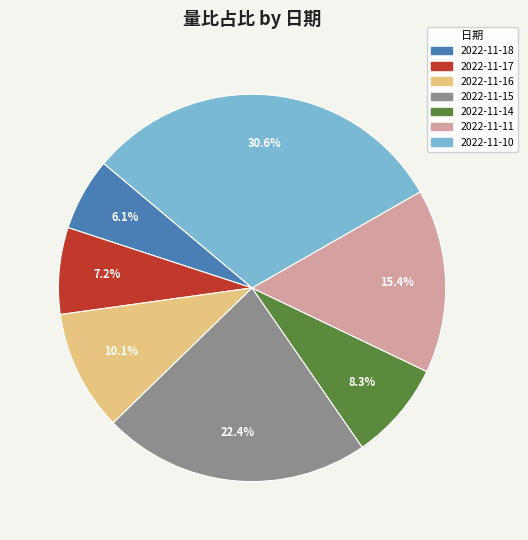

To the nearest percent, what is the difference between the 2022-11-14 and 2022-11-16 slice percentages?

2%